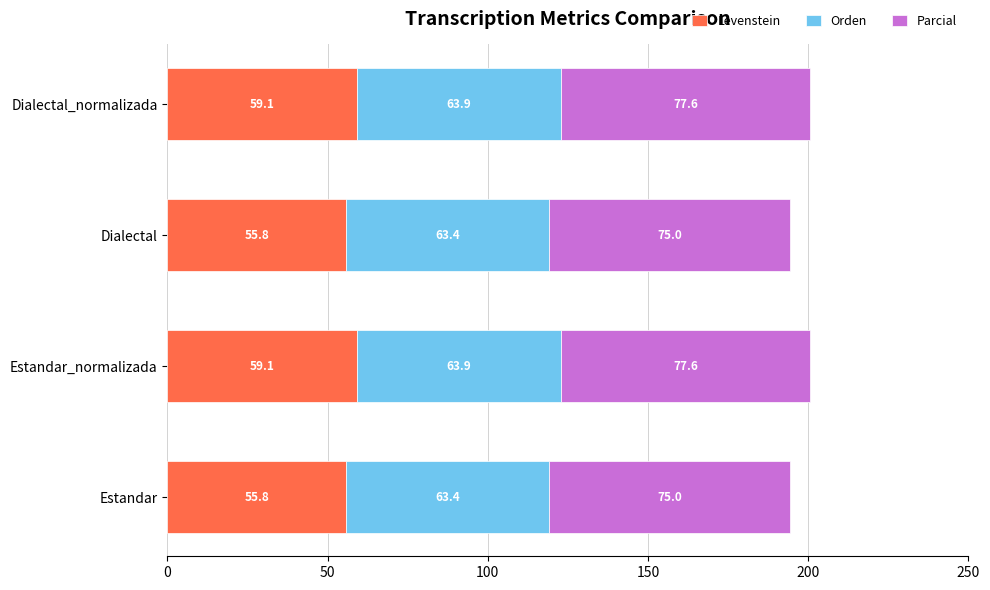

Is it true that Levenstein equals 85.3 at Estandar_normalizada?

False